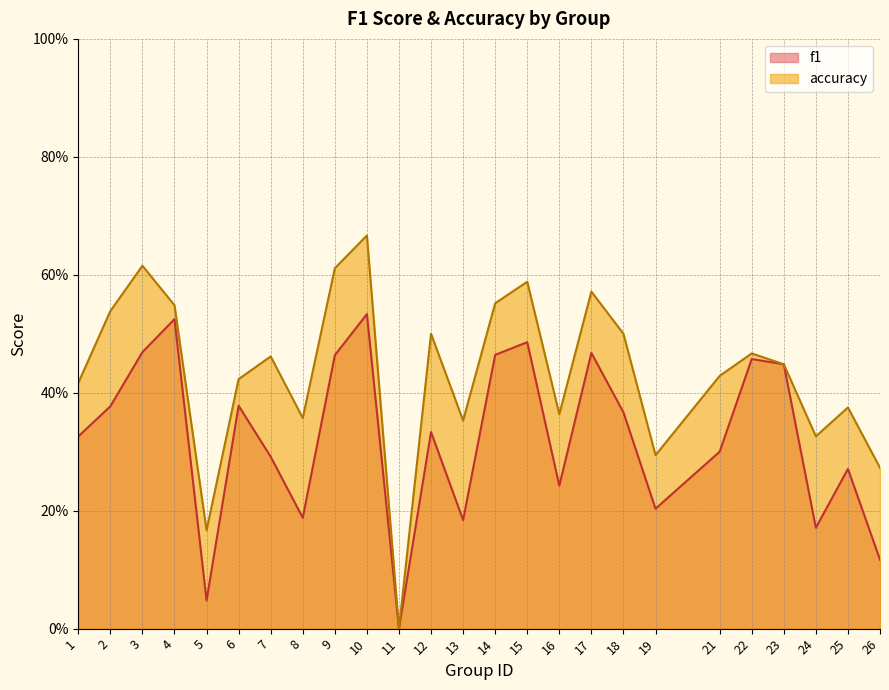

What is the average value of the accuracy series?

0.4